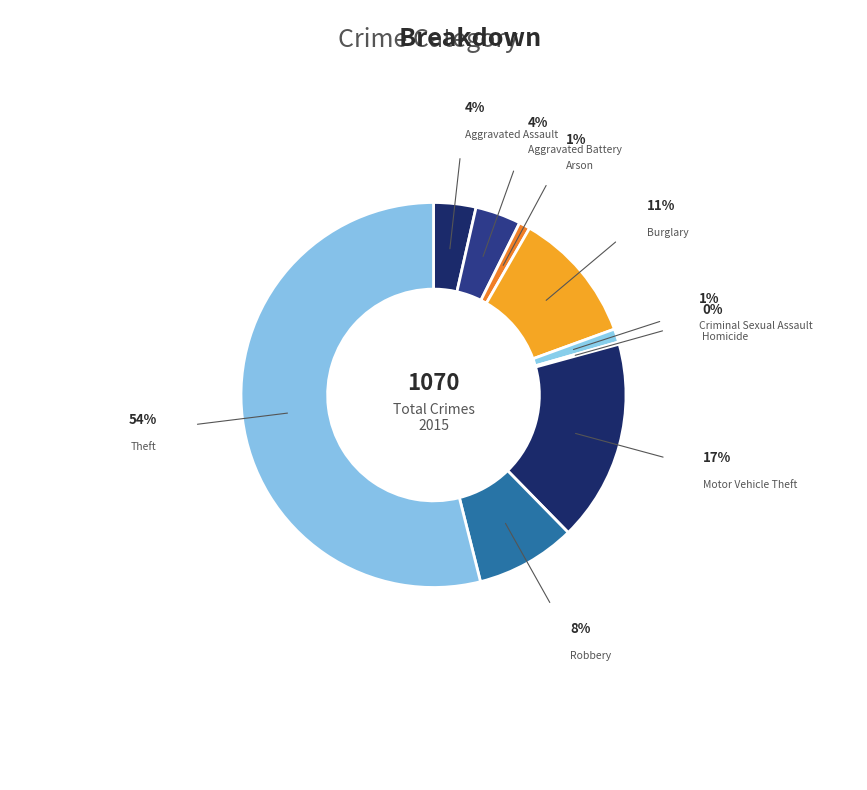

Does Burglary account for over 50% of the chart?

No